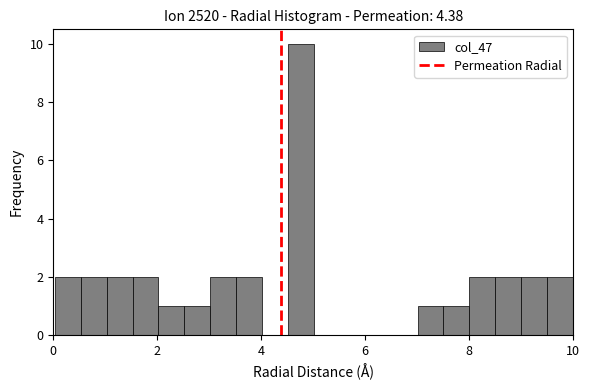

Read against the x-axis, roughly where is the centre of the tallest bar?

4.8